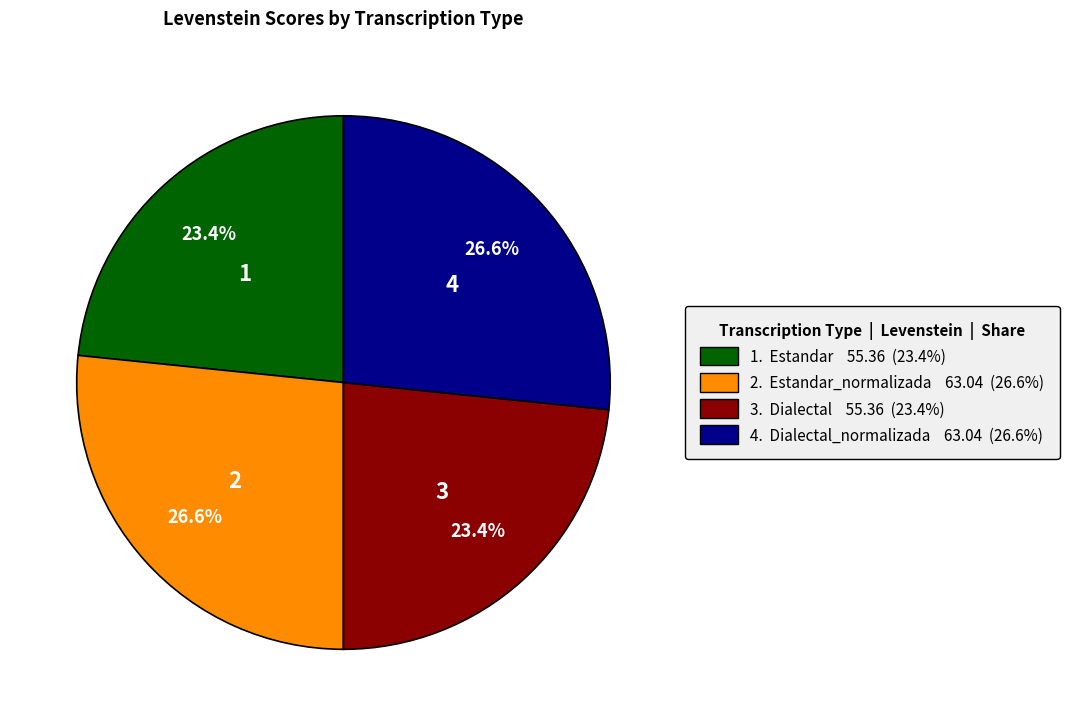

Is there a majority slice in this chart?

No